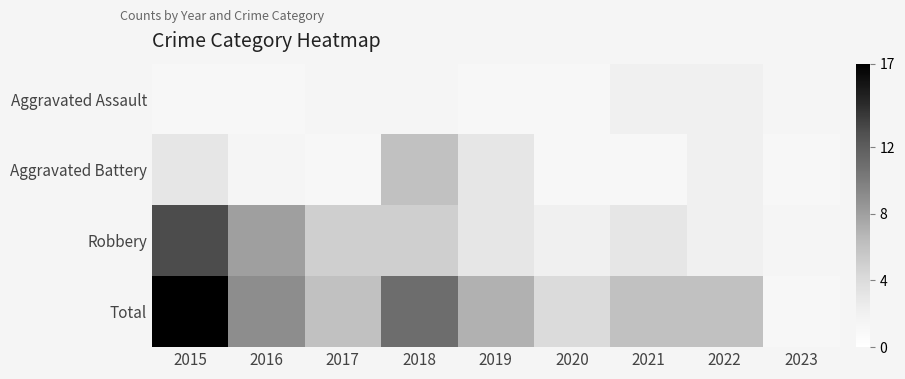

True or false: Total has a value of 6.0 at 2021.

True